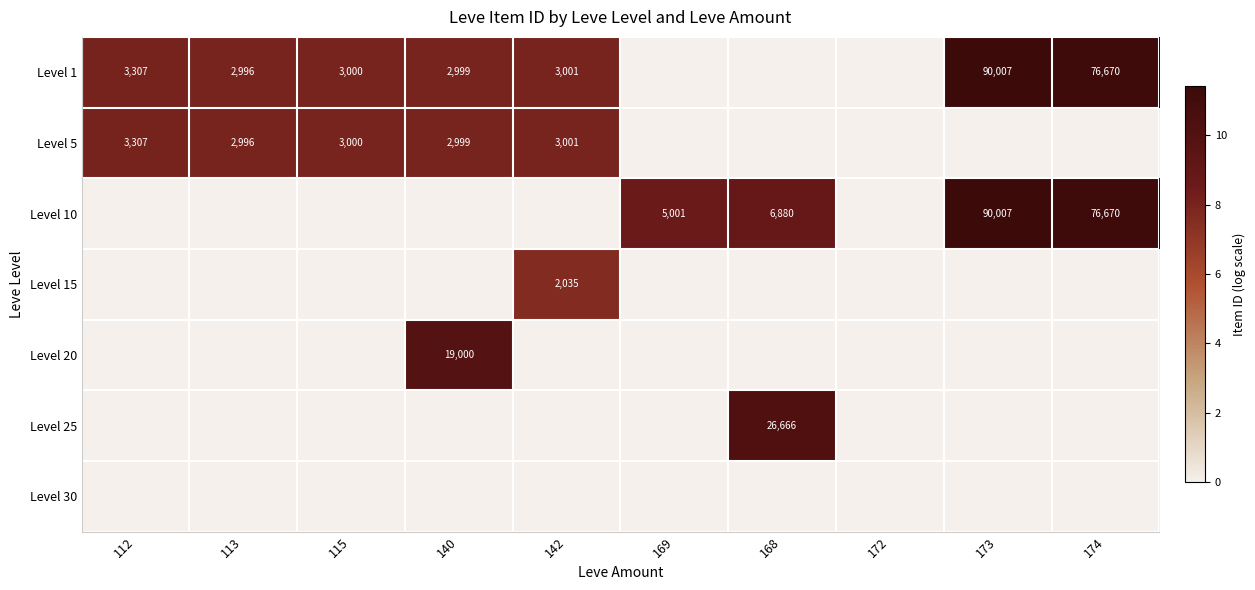

True or false: Level 10 has a value of 31445 at 173.

False